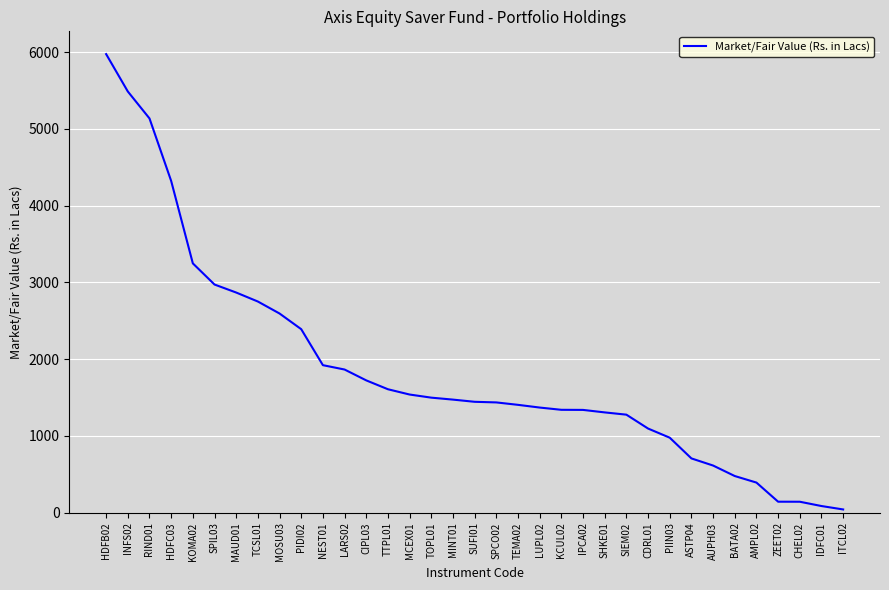

What is the change in value from TCSL01 to ITCL02?

-2709.0